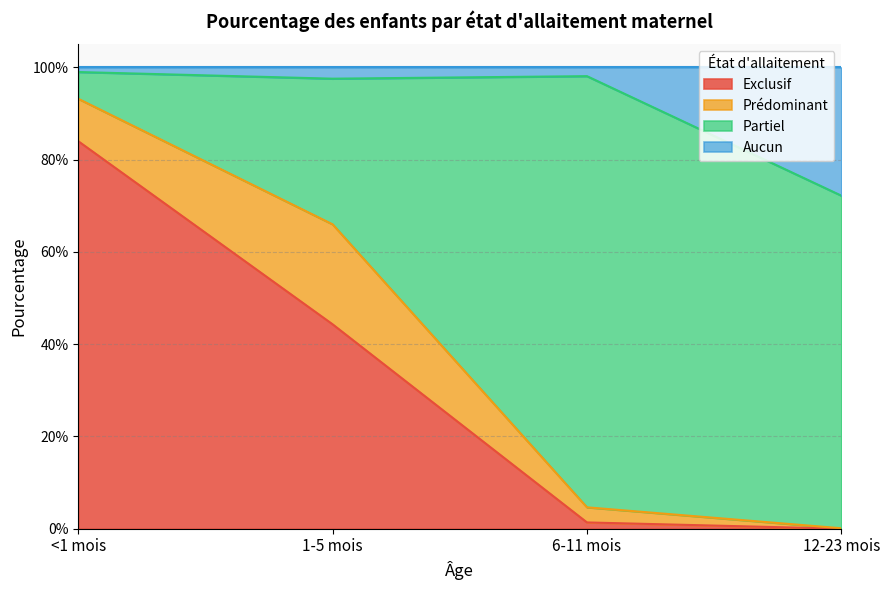

Reading left to right, extract all data points from this chart.

Exclusif: <1 mois=0.8	1-5 mois=0.4	6-11 mois=0.0	12-23 mois=0.0
Aucun: <1 mois=1.0	1-5 mois=1.0	6-11 mois=1.0	12-23 mois=0.7